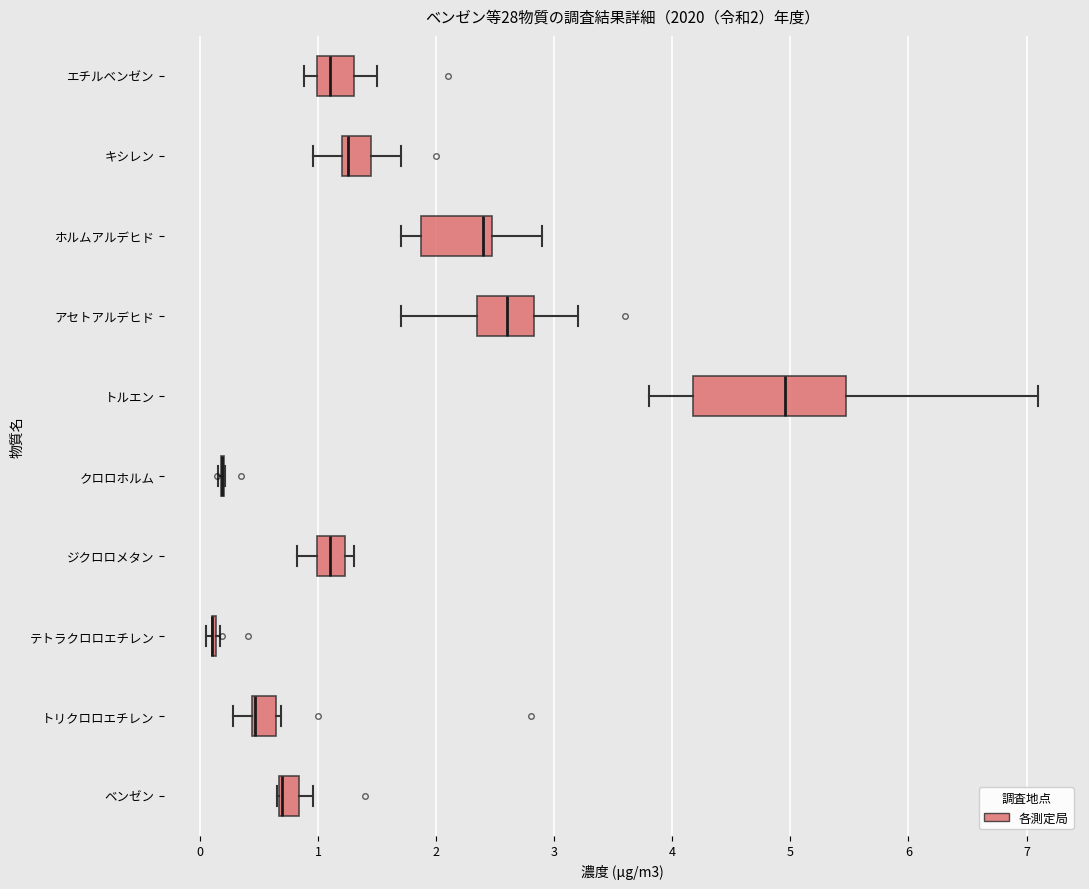

Which box is the widest, from its left edge to its right edge?

トルエン